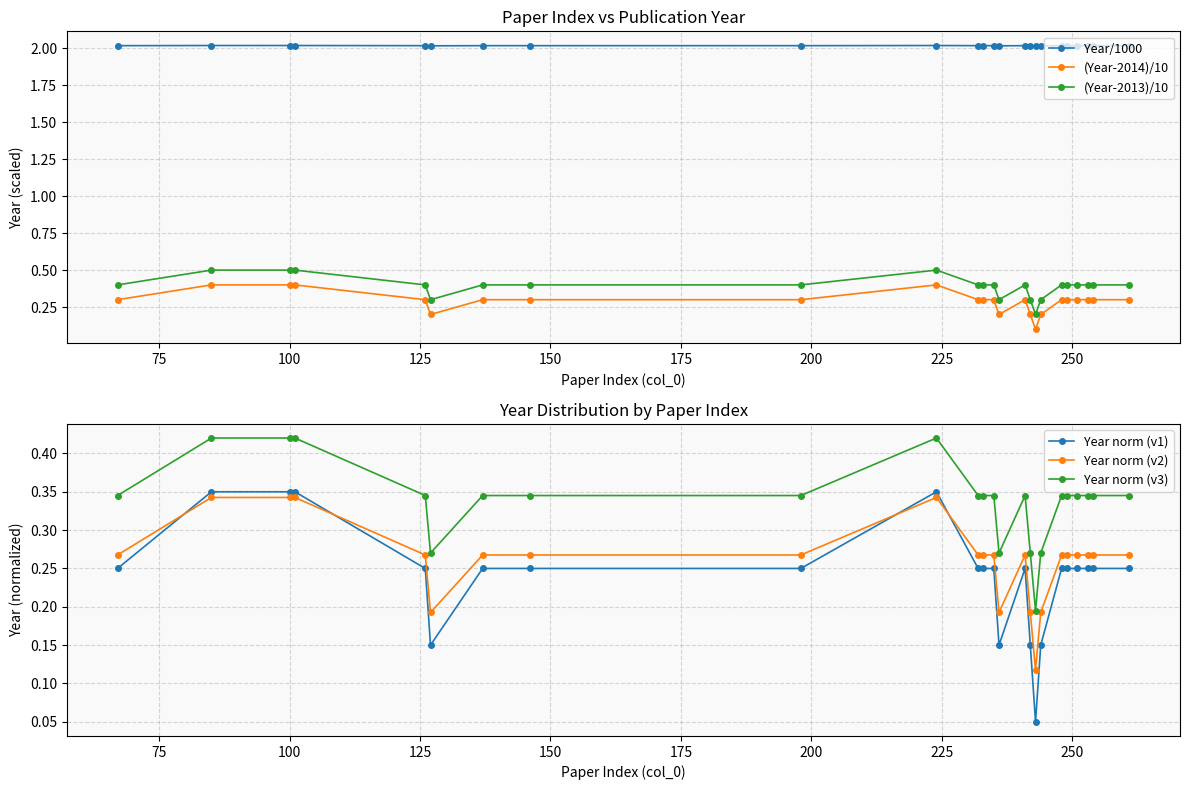

What is the sum of all (Year-2014)/10 values?

7.0